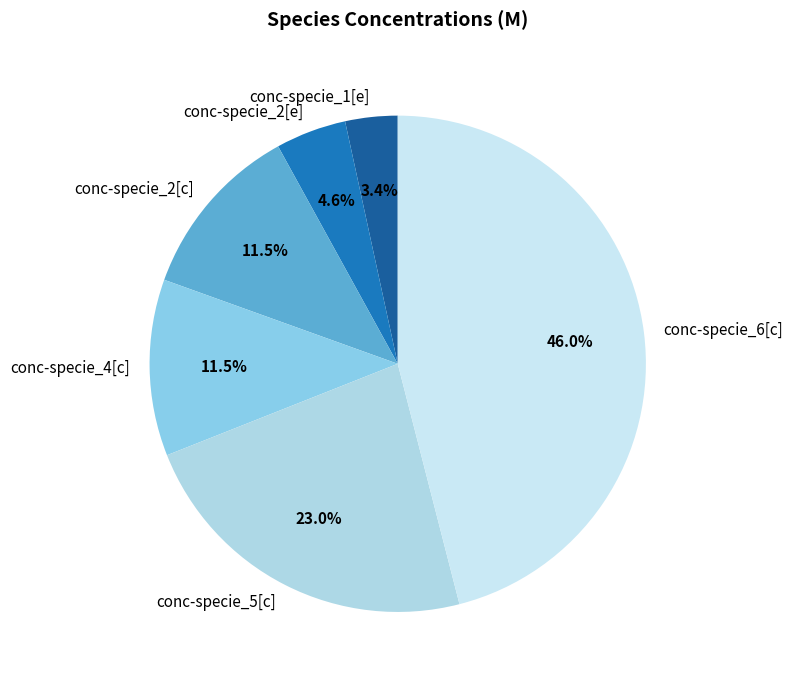

How many slices are in this pie chart?

6